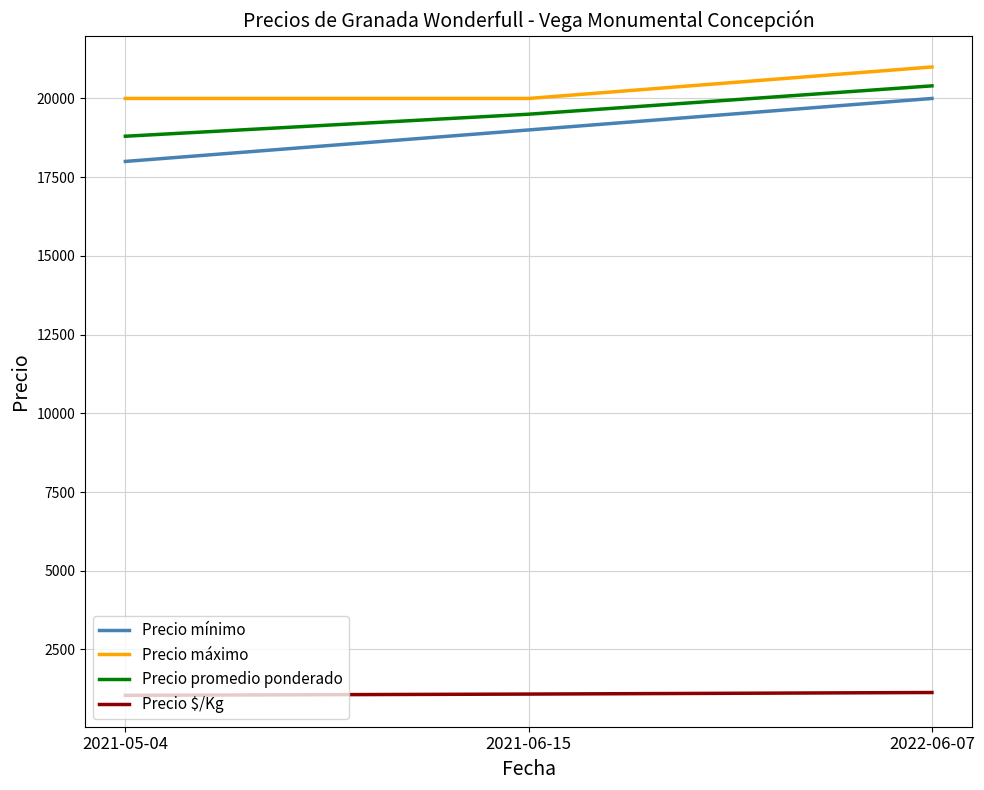

Which series has the largest range (max minus min)?

Precio mínimo